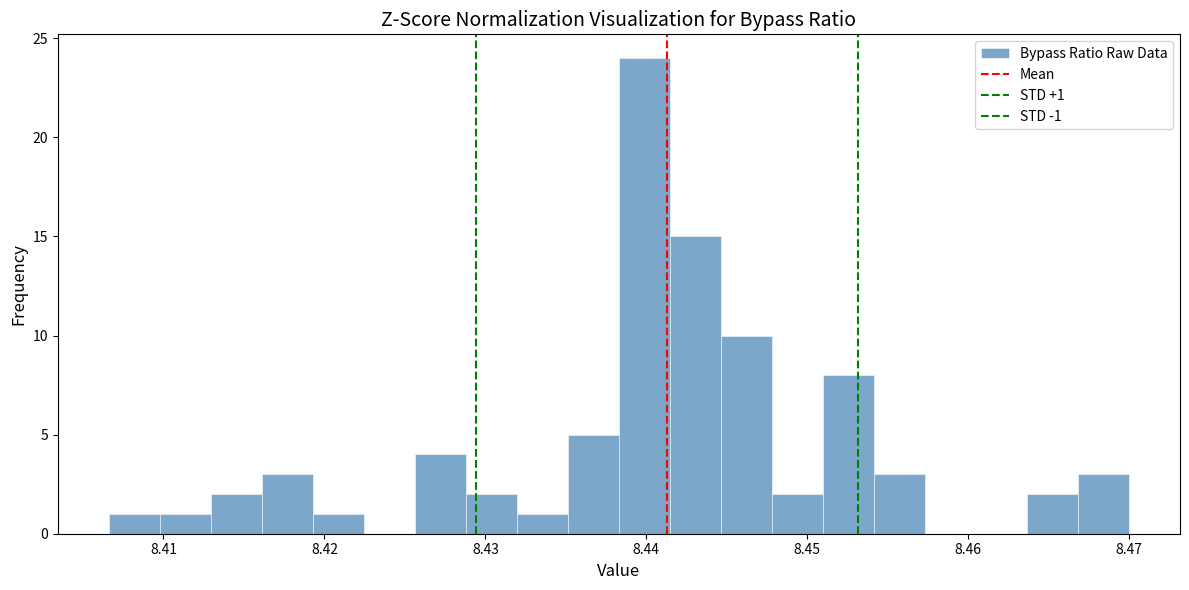

Around what value on the x-axis is the tallest bar? Give the approximate position of its centre, as read against the axis.

8.440